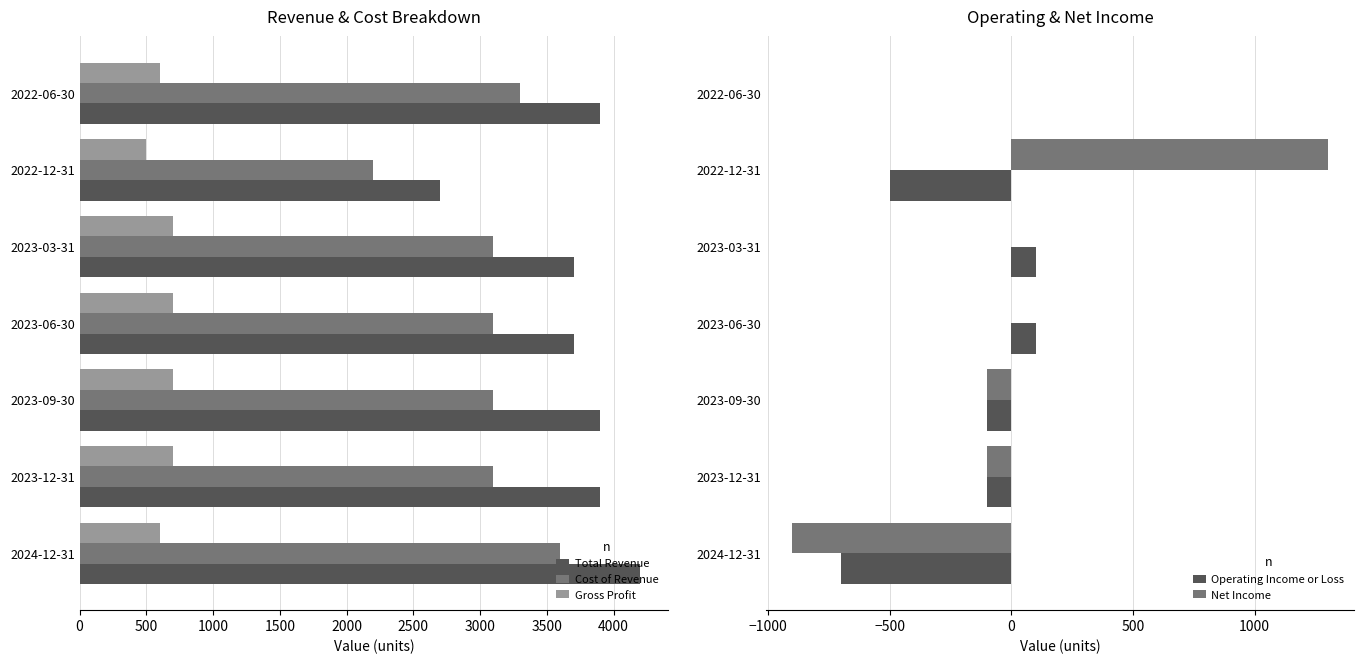

How many groups of bars are there?

7